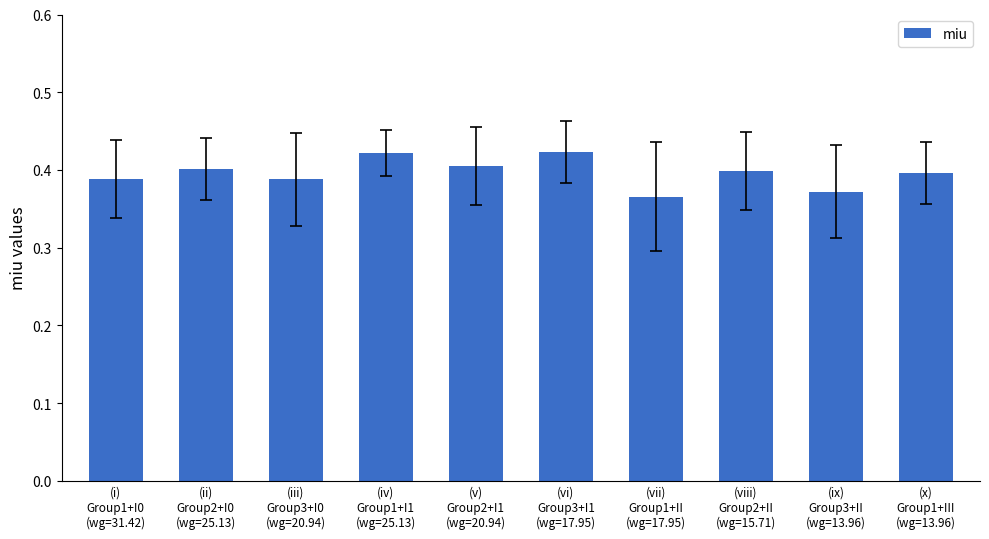

Count the number of categories in the chart.

10